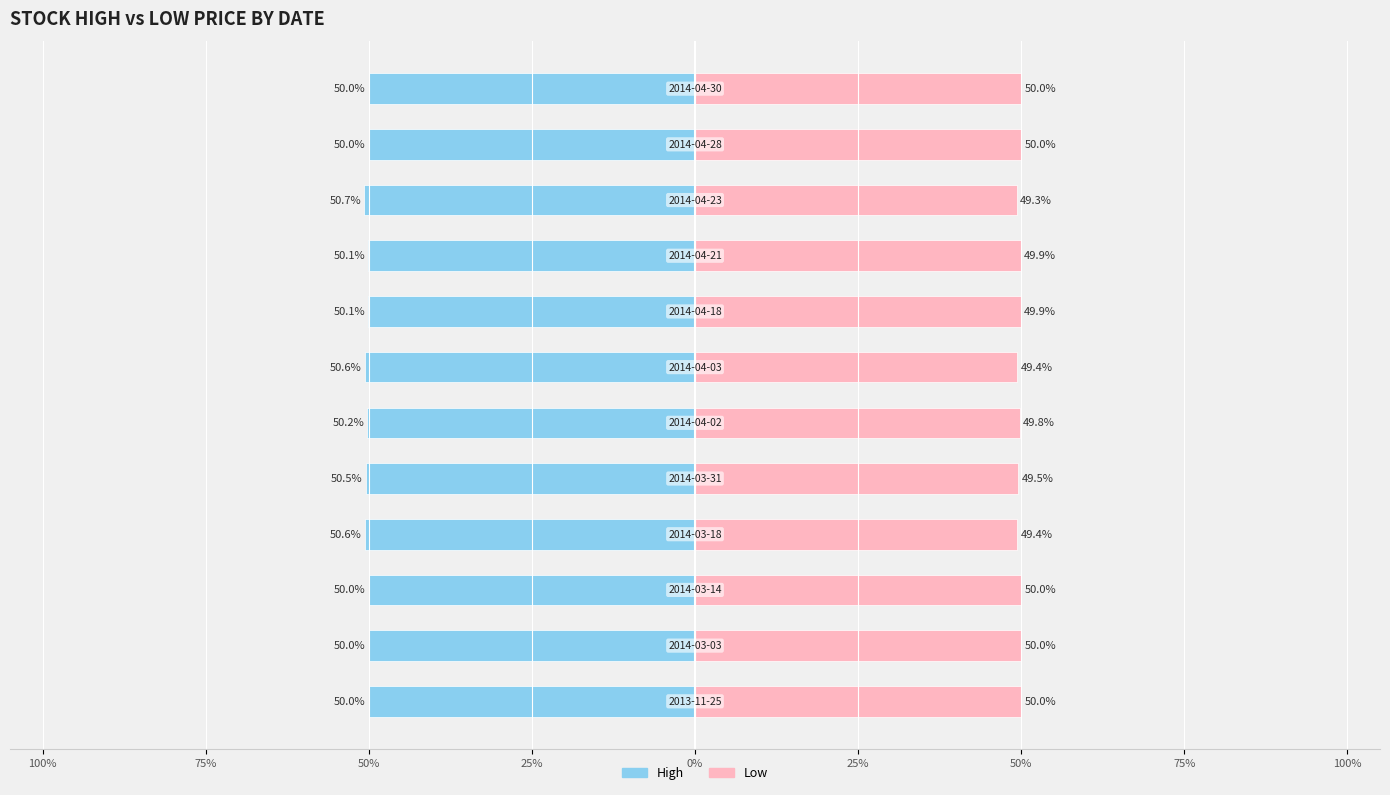

What are all the series names shown in the legend?

High, Low